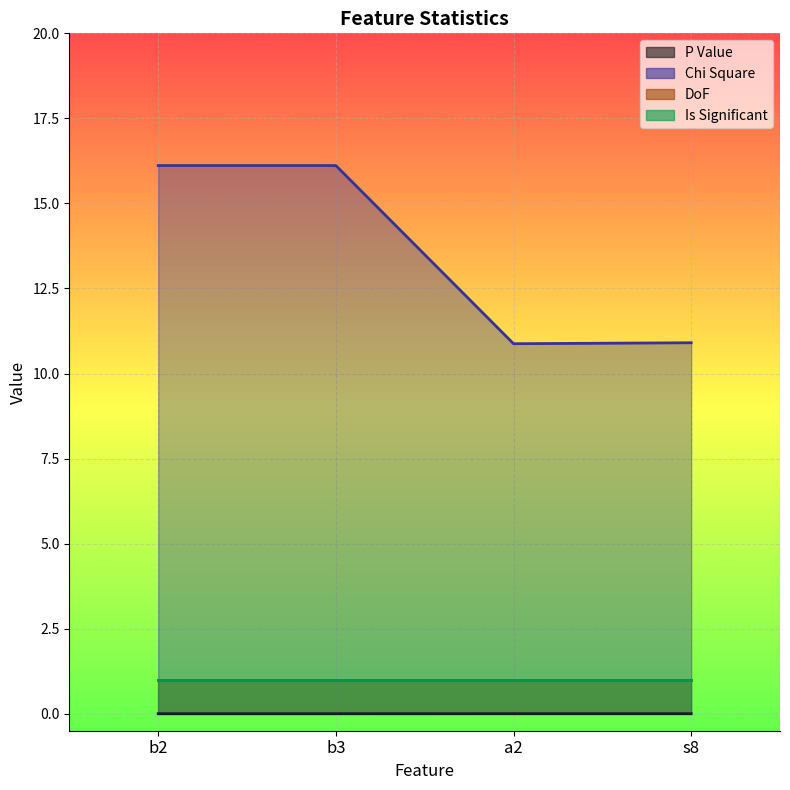

In P Value, how many points are lower than both neighbors (excluding endpoints)?

1